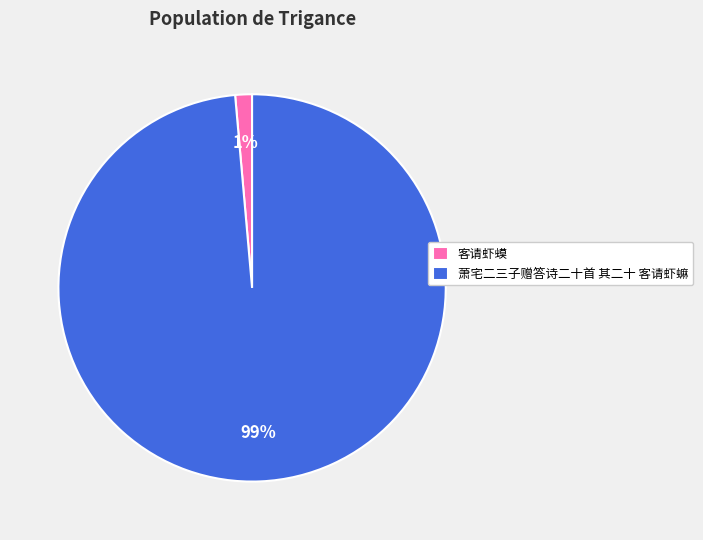

The 客请虾蟆 slice represents 1% of the pie. True or false?

True